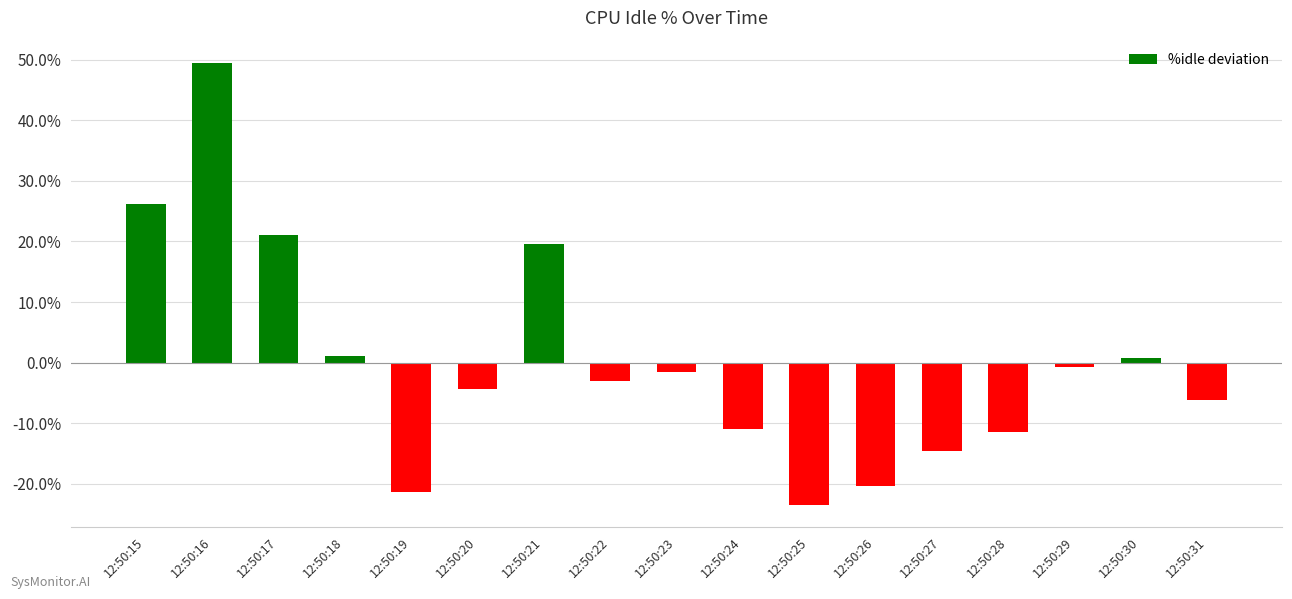

What is the sum of the values at 12:50:28 and 12:50:31?

-17.7